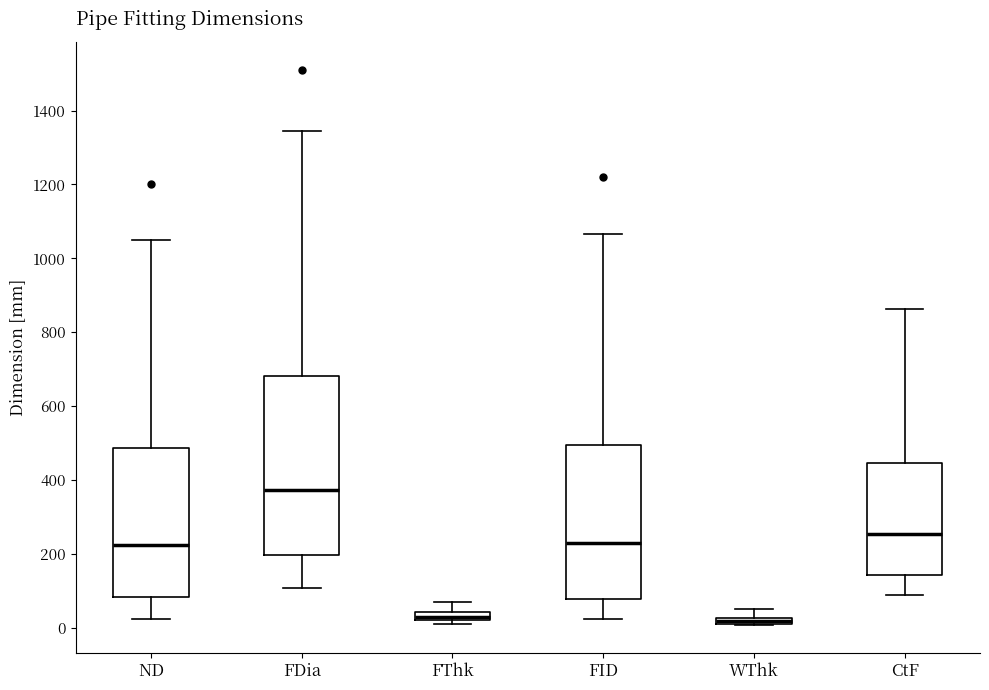

Which box is the tallest, from its lower edge to its upper edge?

FDia